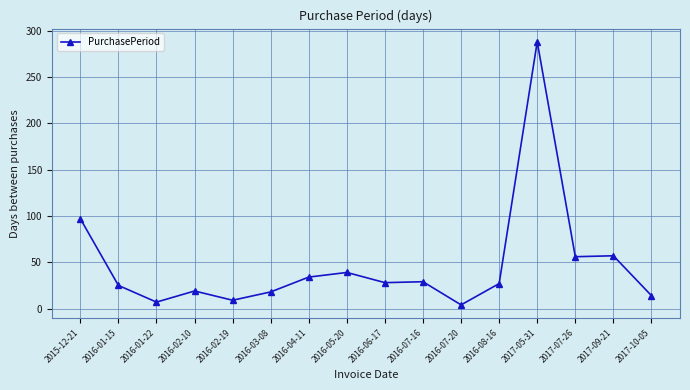

How many lines are shown in the chart?

1